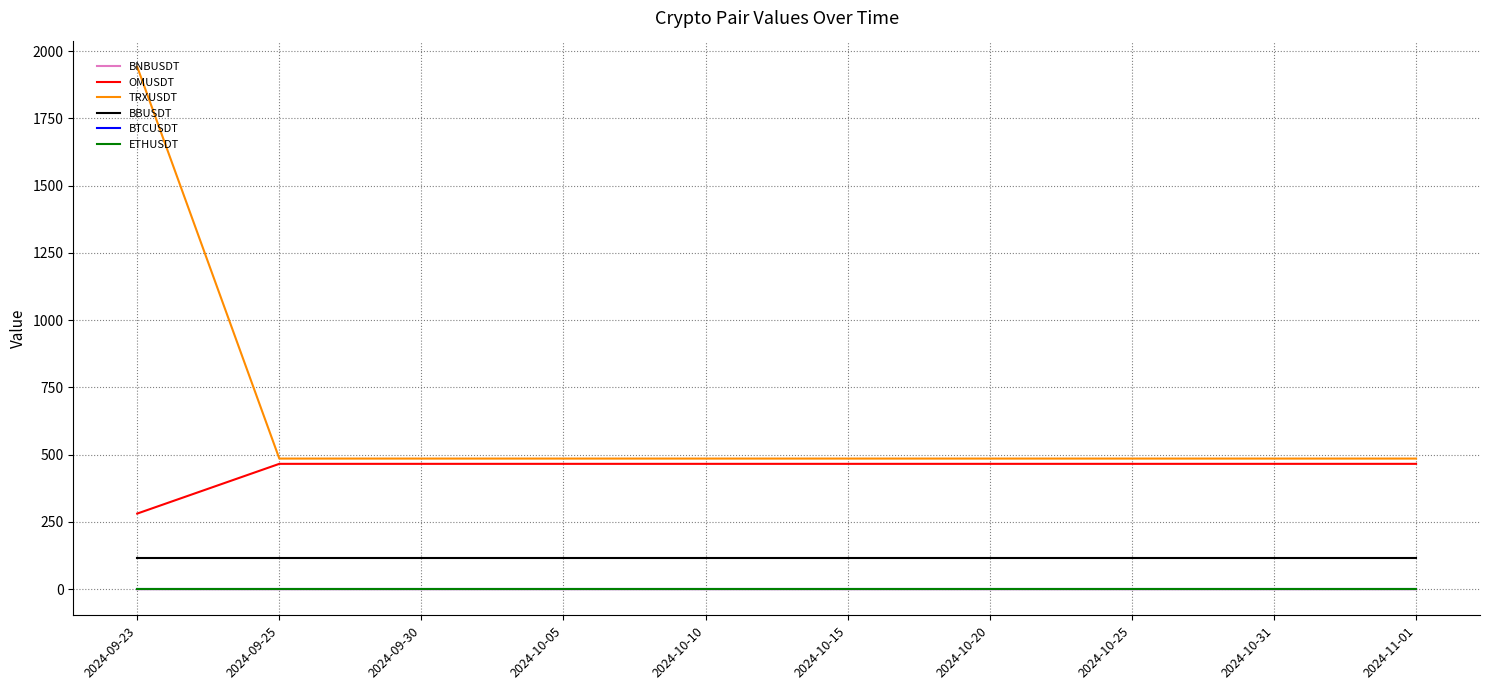

Which series has the largest total across all categories?

TRXUSDT